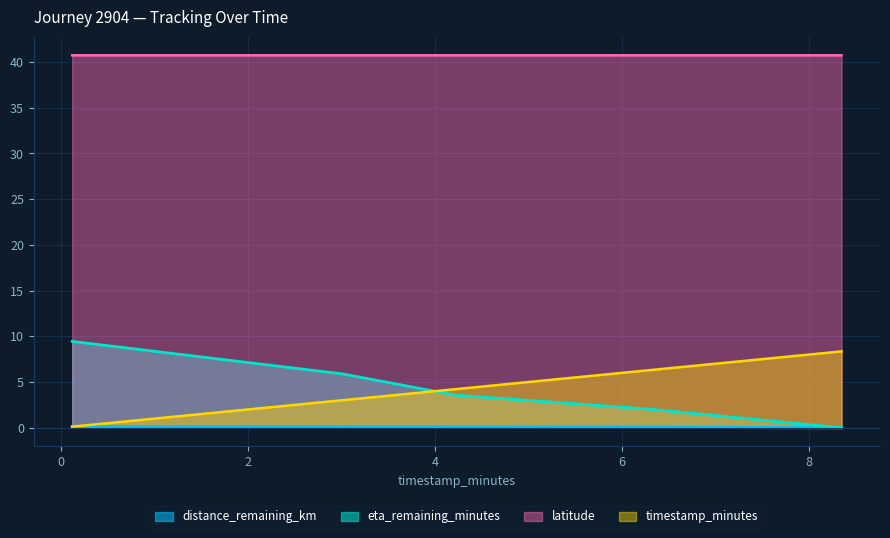

What position from the right is 6.31?

2